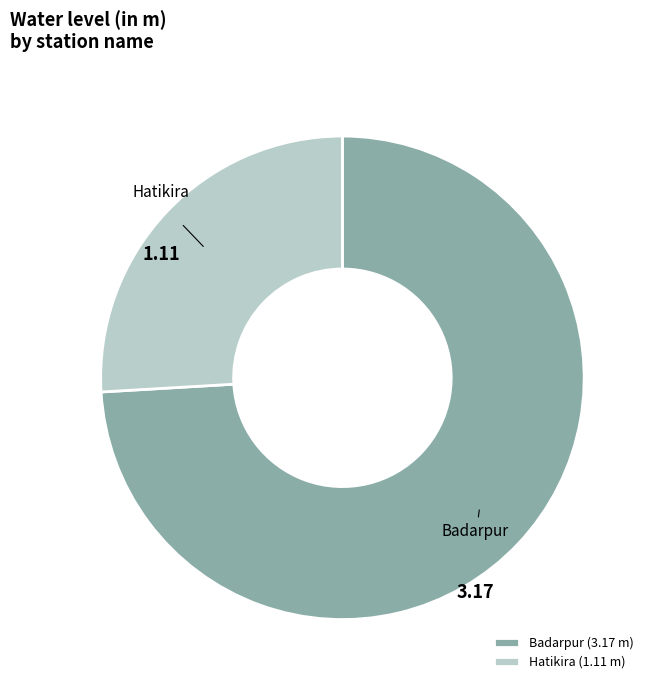

The Badarpur slice represents 65% of the pie. True or false?

False